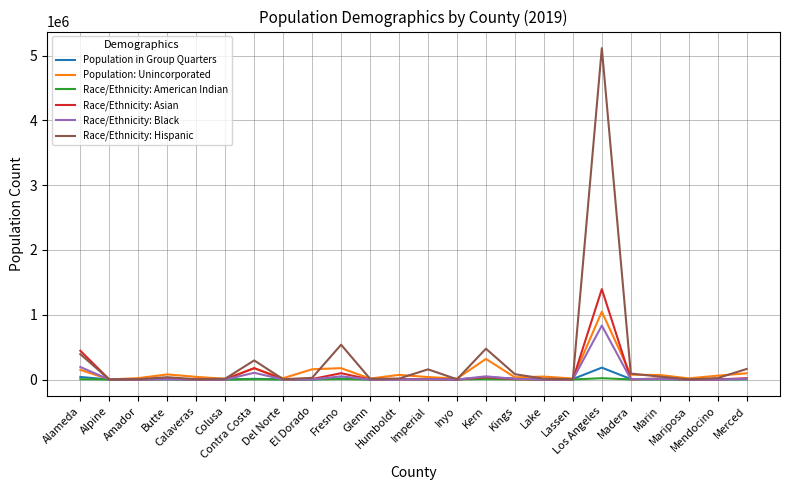

The value of Race/Ethnicity: Hispanic at Imperial is 156971. True or false?

True